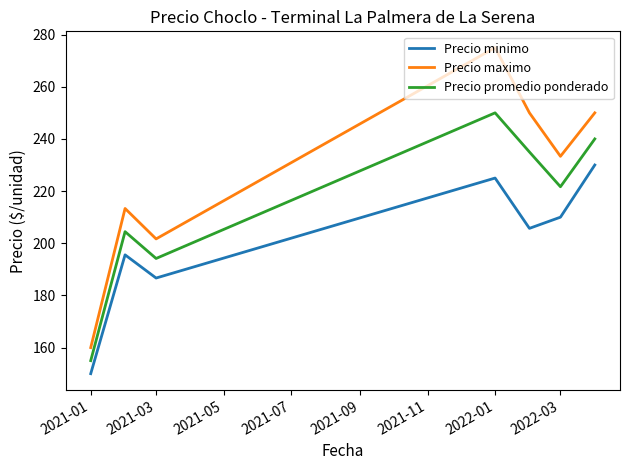

Which series has the widest spread of values?

Precio maximo